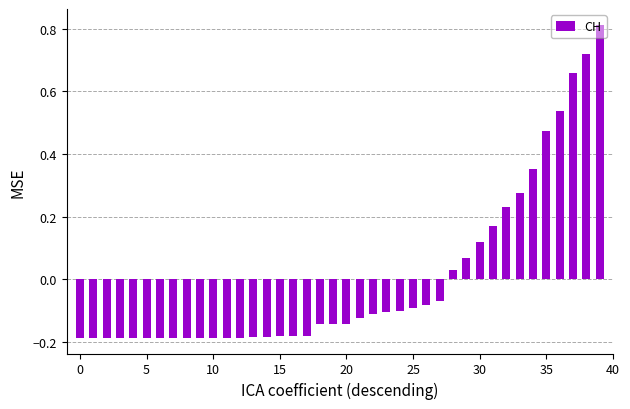

What is the difference between the second highest and second lowest values?

0.9